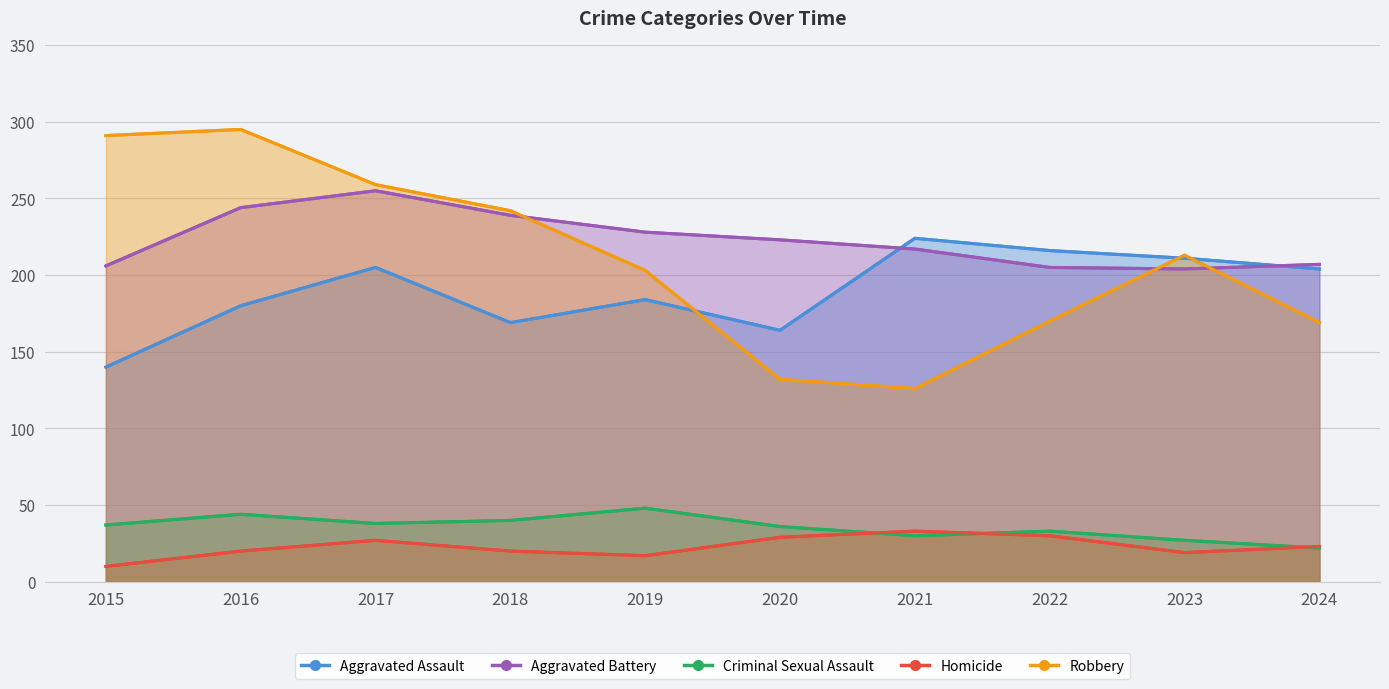

Reading right to left, list all the values displayed in this chart.

Aggravated Assault: 204	211	216	224	164	184	169	205	180	140
Aggravated Battery: 207	204	205	217	223	228	239	255	244	206
Criminal Sexual Assault: 22	27	33	30	36	48	40	38	44	37
Homicide: 23	19	30	33	29	17	20	27	20	10
Robbery: 169	213	170	126	132	203	242	259	295	291